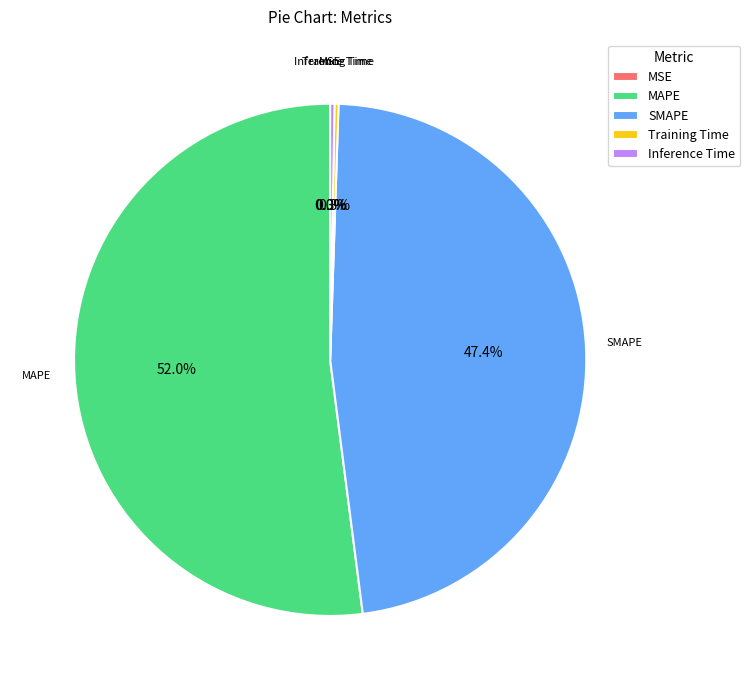

True or false: SMAPE accounts for 47% of the total.

True